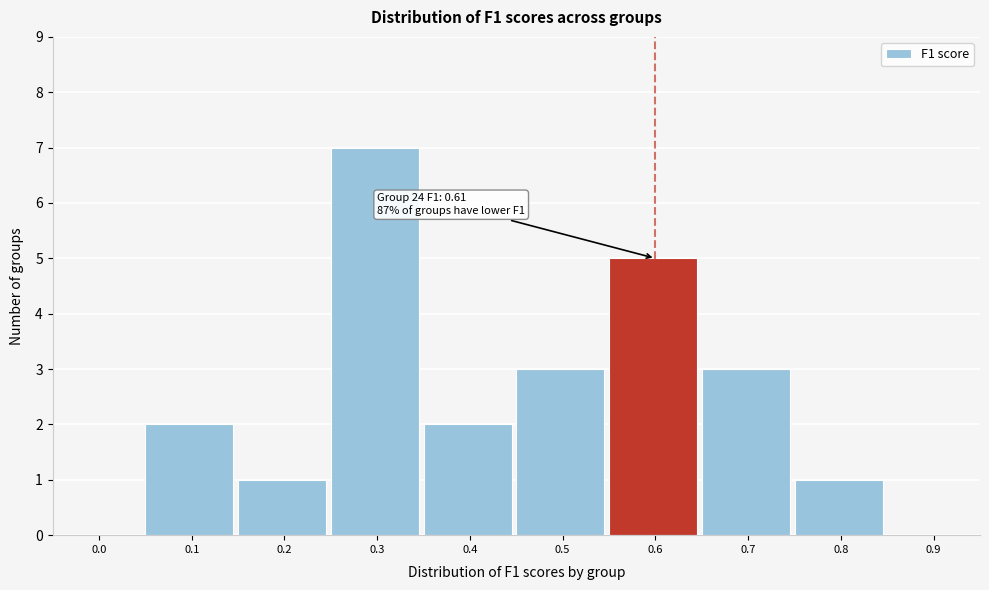

Reading left to right, what are all the values shown in this chart?

0.0=0	0.1=2	0.2=1	0.3=7	0.4=2	0.5=3	0.6=5	0.7=3	0.8=1	0.9=0